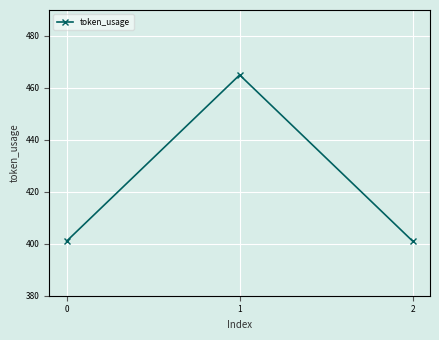

Reading left to right, extract all data points from this chart.

401	465	401